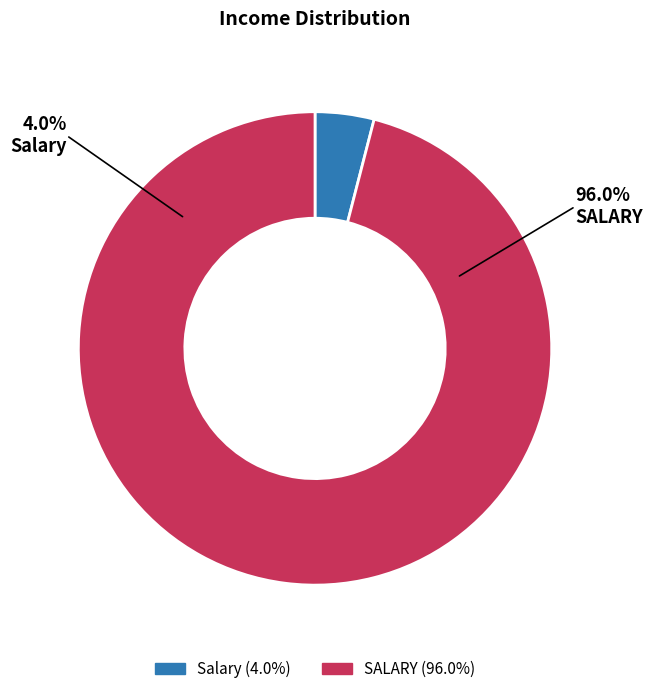

To the nearest percent, what is the average slice percentage?

50%